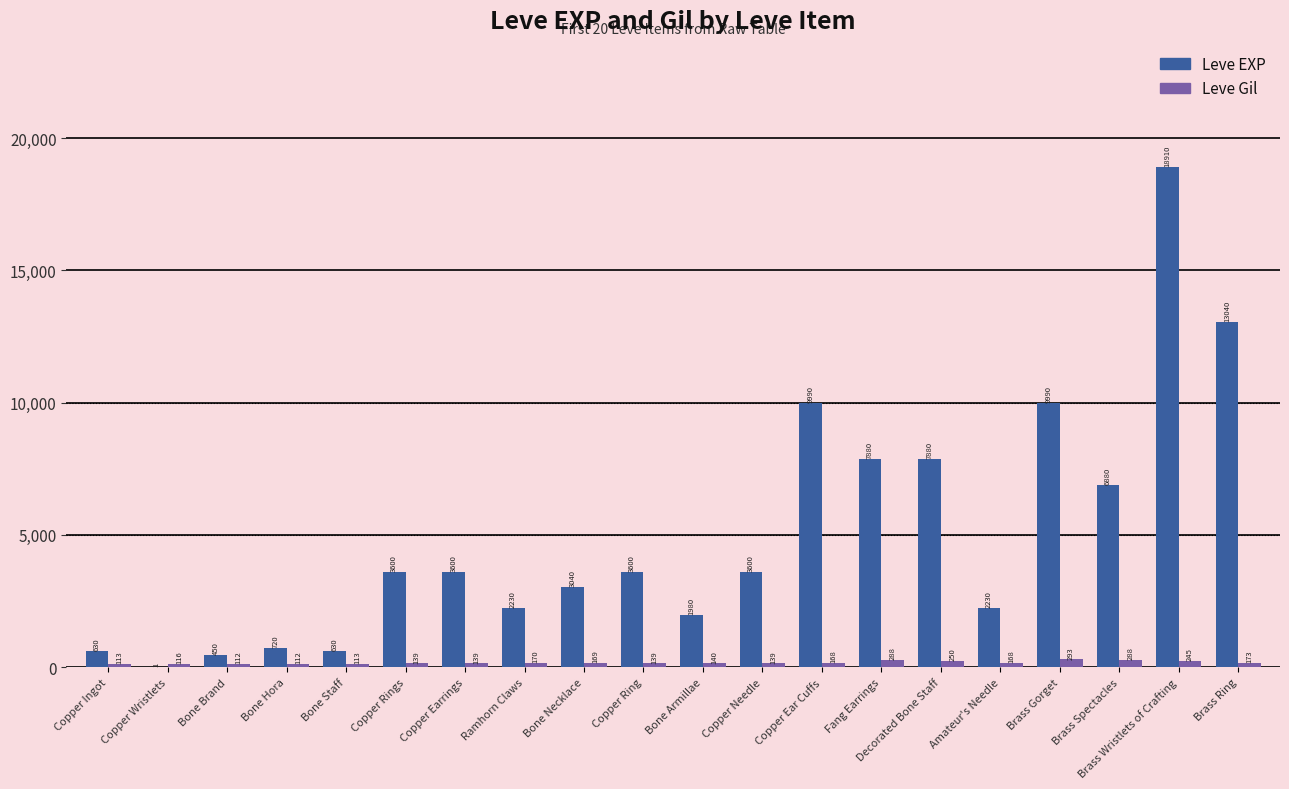

The value of Leve EXP at Copper Ingot is 630. True or false?

True